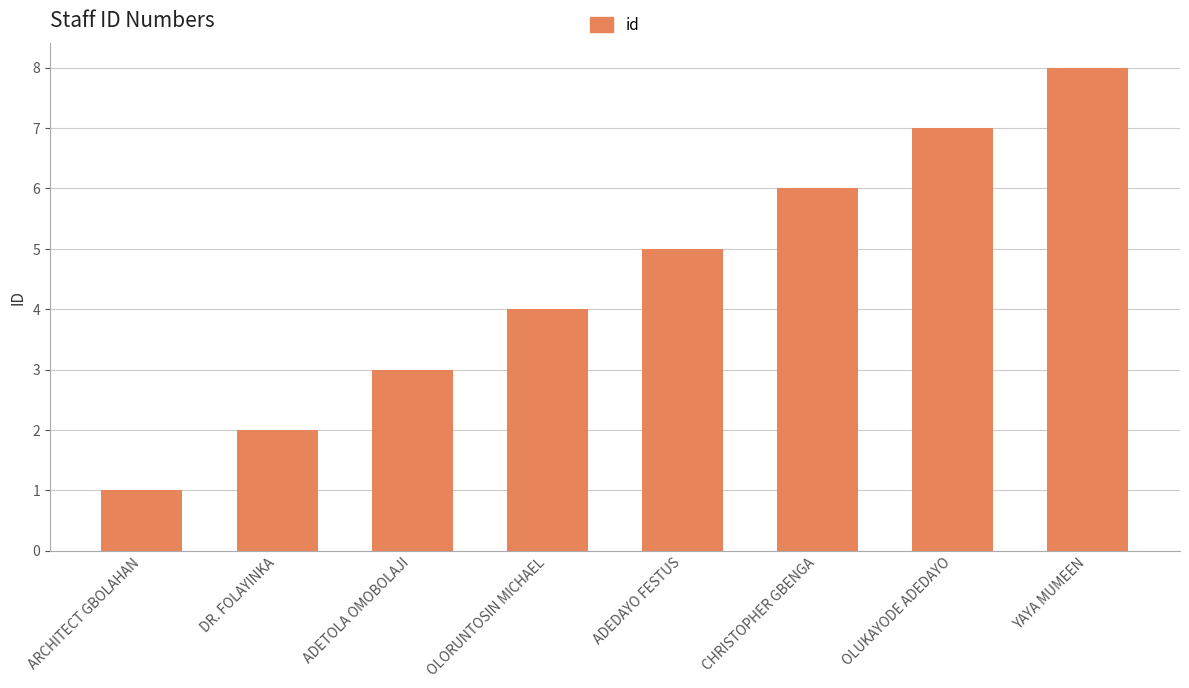

What is the label of the 4th bar from the left?

OLORUNTOSIN MICHAEL